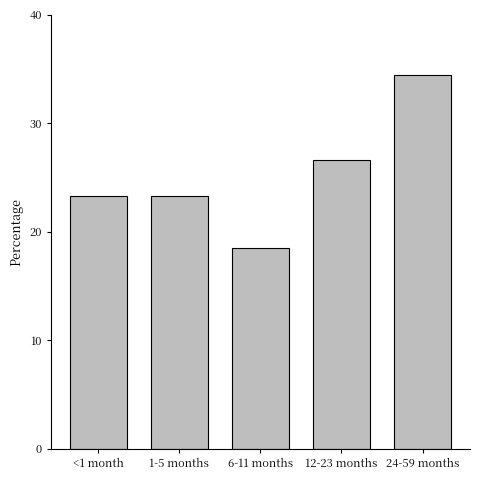

Reading right to left, what are all the values shown in this chart?

34.4	26.6	18.5	23.3	23.3